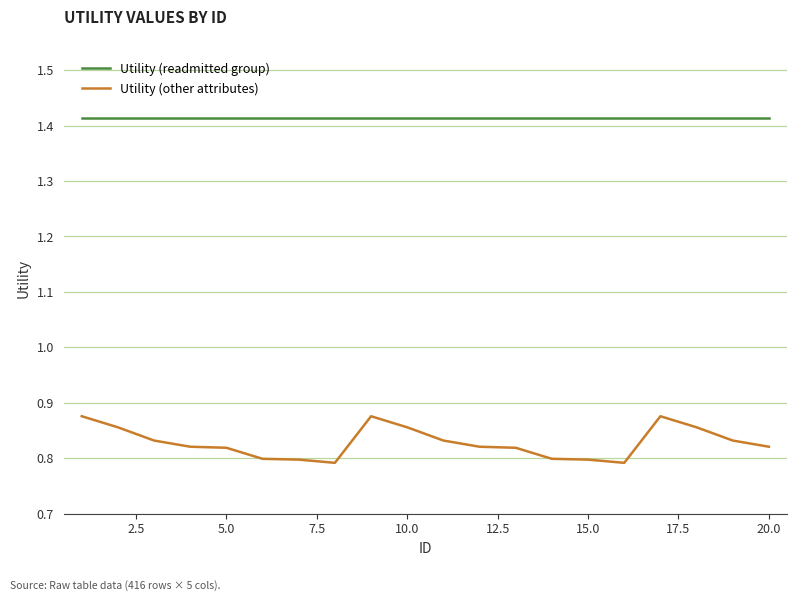

Which series has the widest spread of values?

Utility (other attributes)